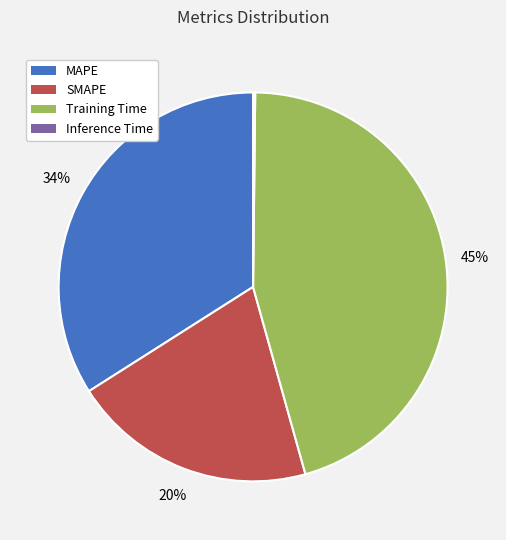

To the nearest percent, what is the average slice percentage?

25%